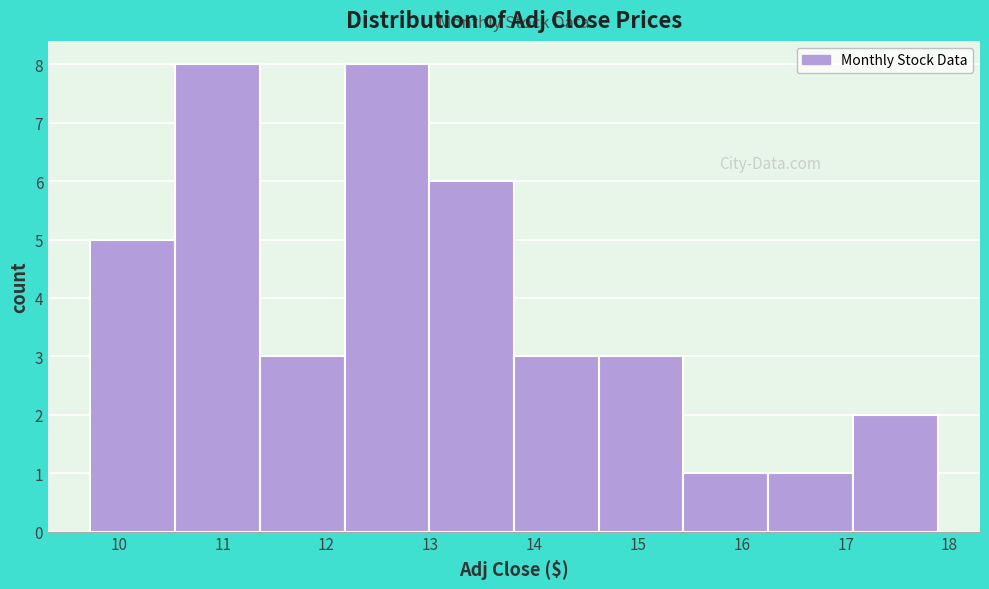

Reading left to right, list every bar in this chart as the range it spans on the x-axis followed by its height. Neither the bar edges nor the heights are printed on the chart, so give them approximately, as read against the axes.

9.7 to 10.5: 5
10.5 to 11.4: 8
11.4 to 12.2: 3
12.2 to 13.0: 8
13.0 to 13.8: 6
13.8 to 14.6: 3
14.6 to 15.4: 3
15.4 to 16.3: 1
16.3 to 17.1: 1
17.1 to 17.9: 2